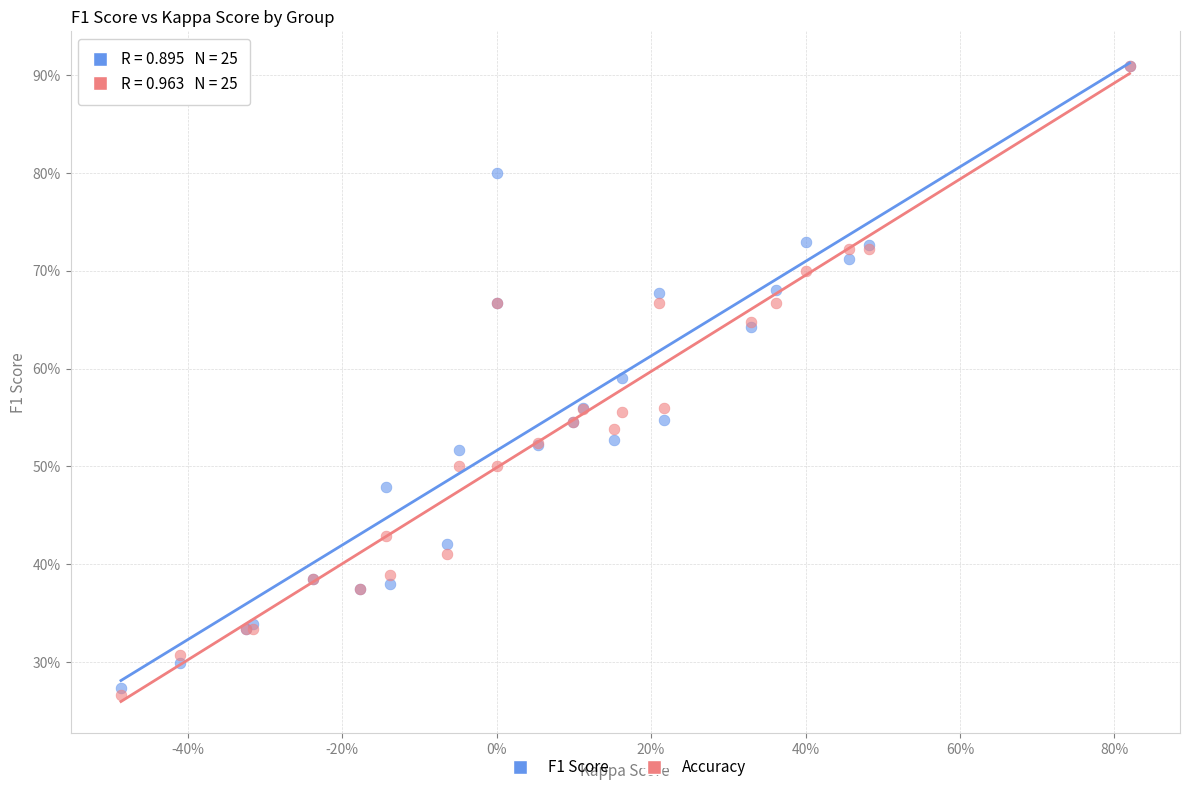

Which series contains the lowest Y value?

Accuracy